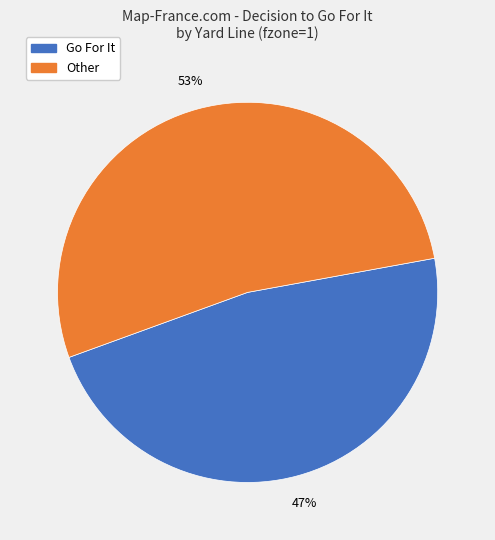

Is there any slice that represents more than half of the pie?

Yes